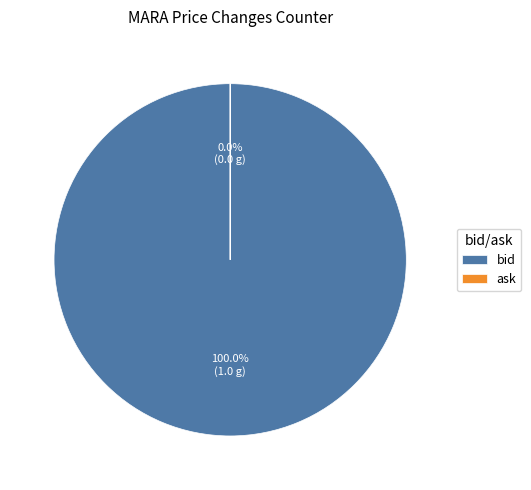

Which slice is the largest?

bid